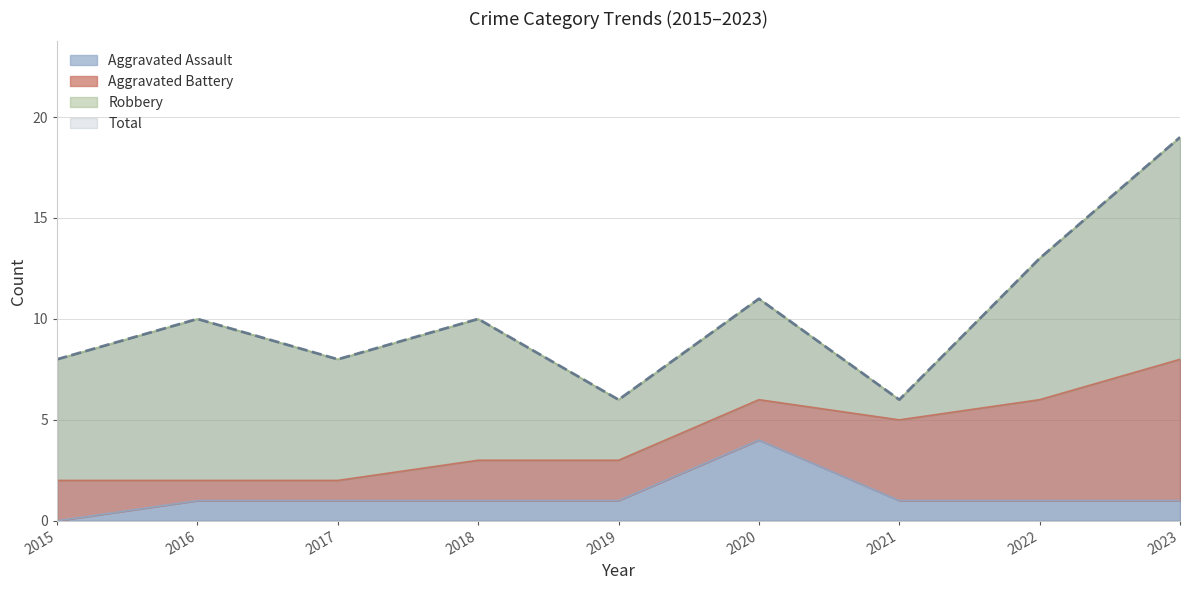

Read the Total value at 2020, to the nearest 5.

10